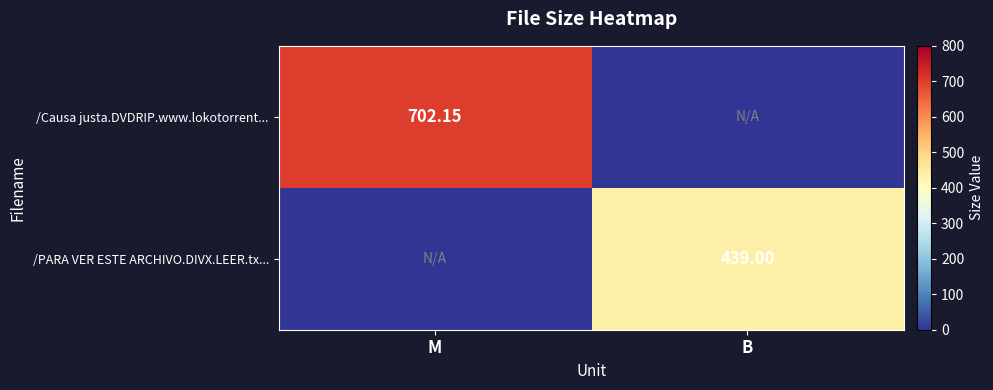

Is the value of /PARA VER ESTE ARCHIVO.DIVX.LEER.tx... at B greater than the value of /Causa justa.DVDRIP.www.lokotorrent... at M?

No